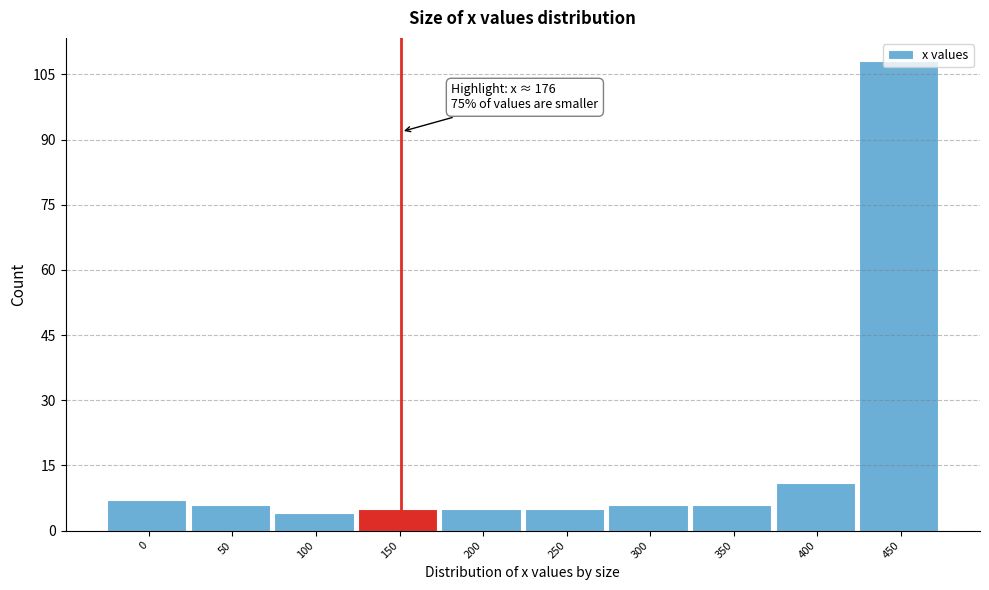

What is the ratio of the value at 350 to the value at 150?

1.2